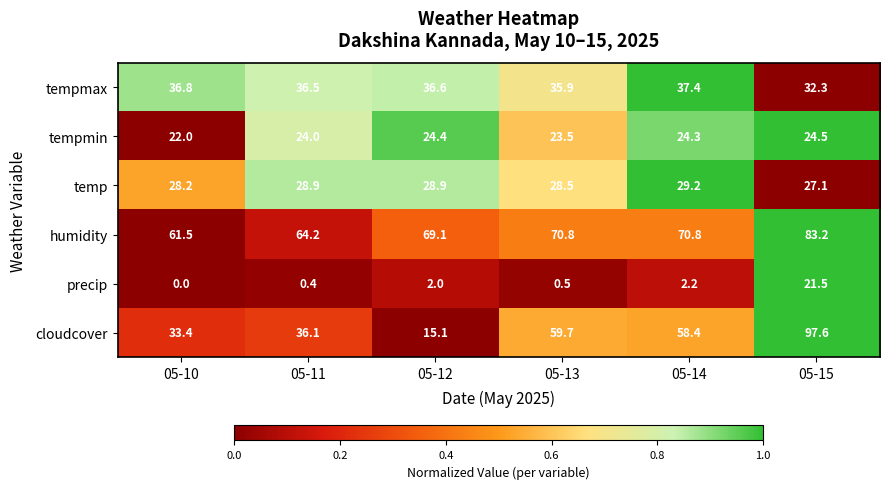

What is the sum of all precip values?

26.6